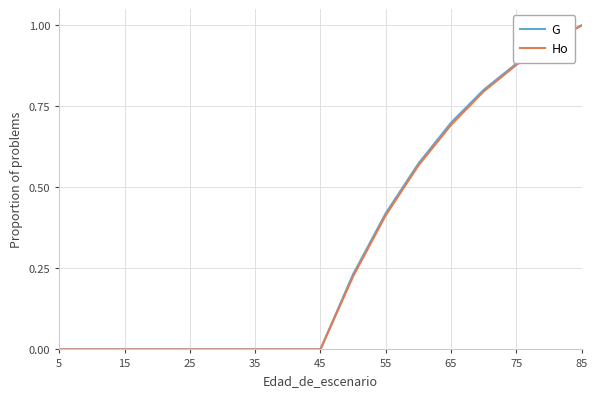

What is the greatest value displayed?

1.0